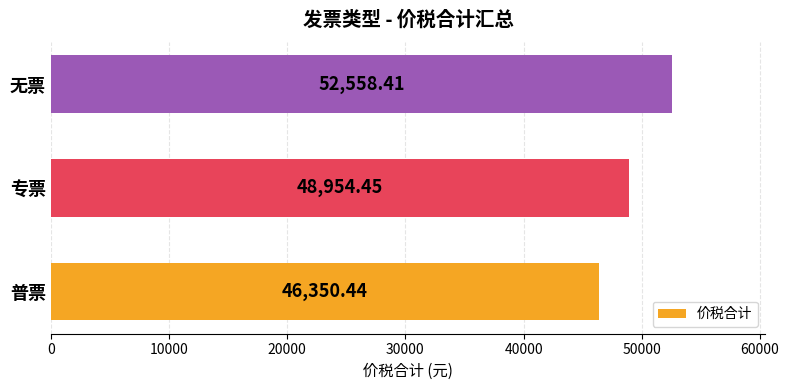

What is the change in value from 专票 to 无票?

+3604.0